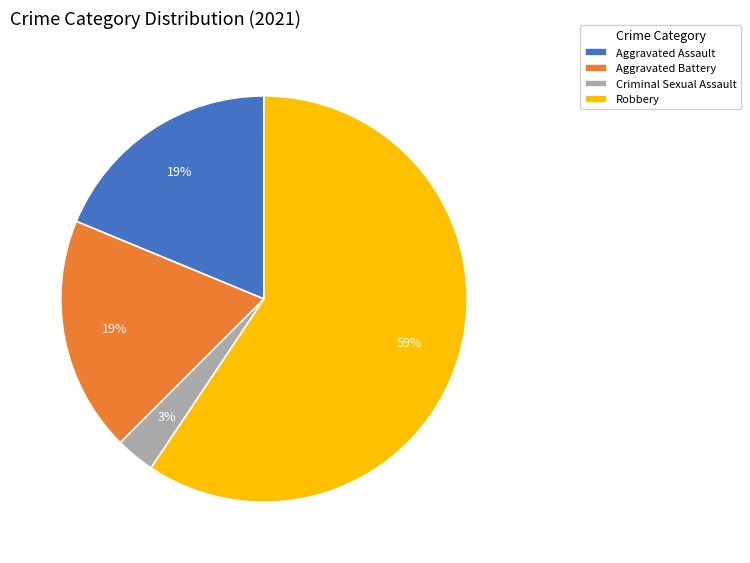

Combined, do Aggravated Battery and Robbery account for over 50%?

Yes